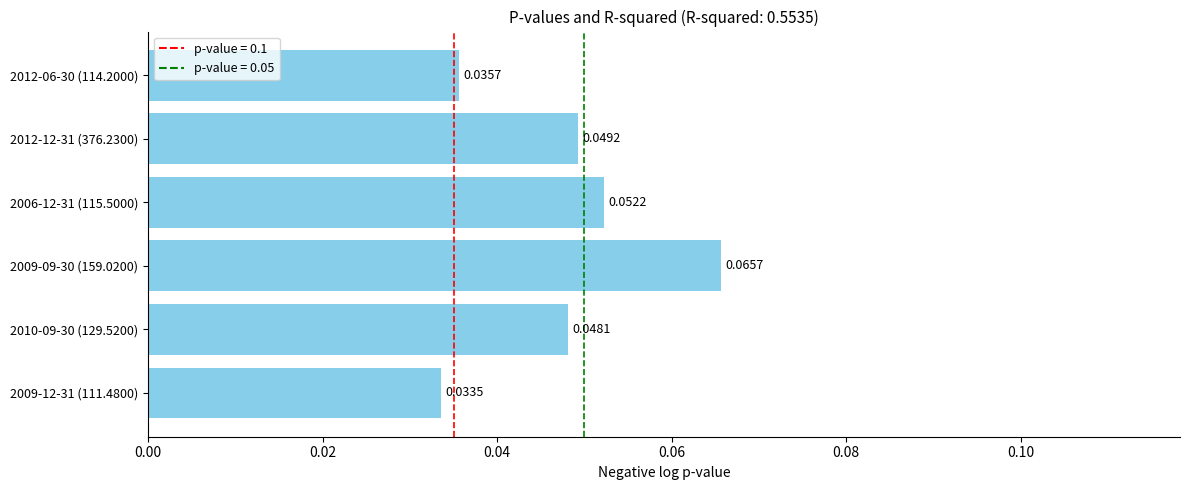

List the labels in order of value, largest first.

2009-09-30 (159.0200), 2006-12-31 (115.5000), 2012-12-31 (376.2300), 2010-09-30 (129.5200), 2012-06-30 (114.2000), 2009-12-31 (111.4800)